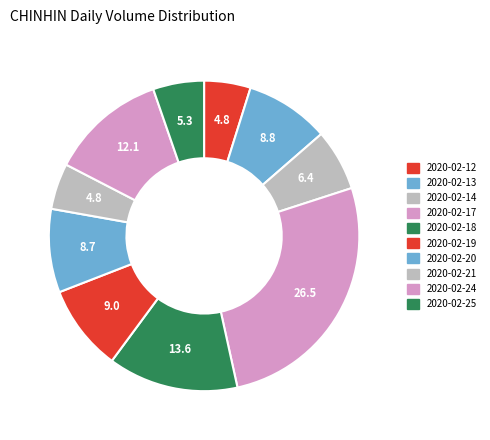

To the nearest percent, what is the difference between the 2020-02-14 and 2020-02-18 slice percentages?

7%